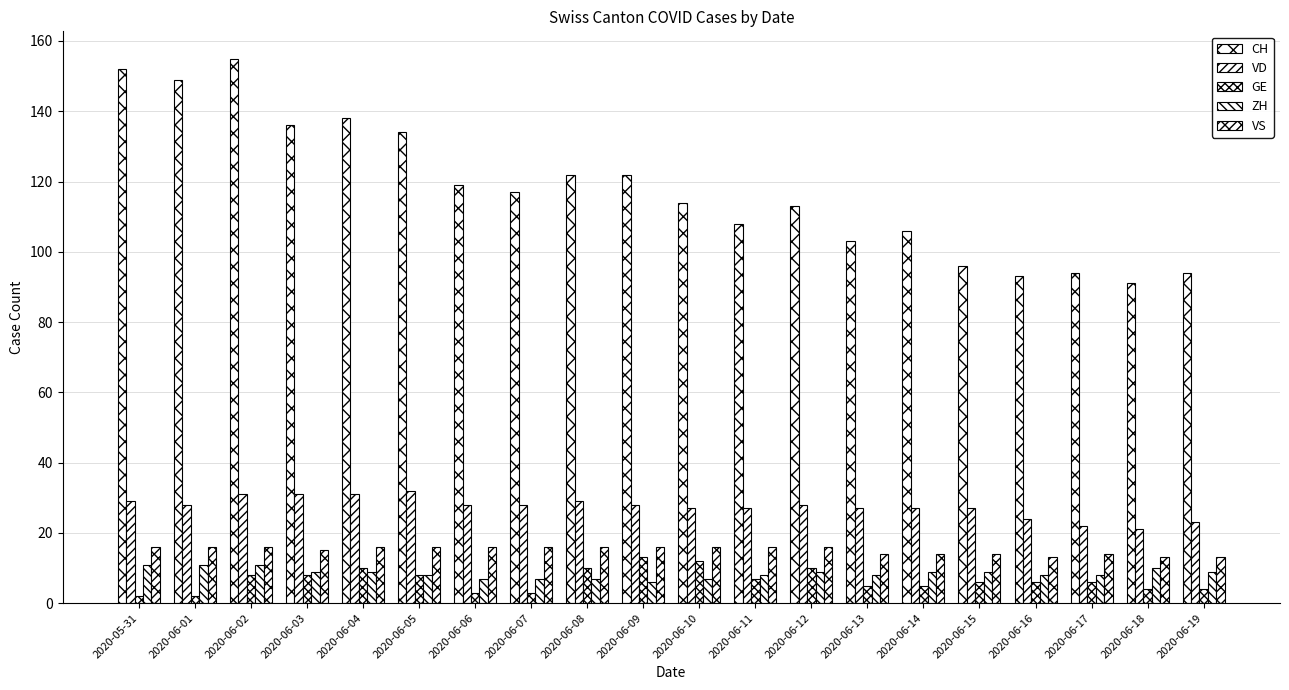

What is the label of the 7th bar from the left?

2020-06-06